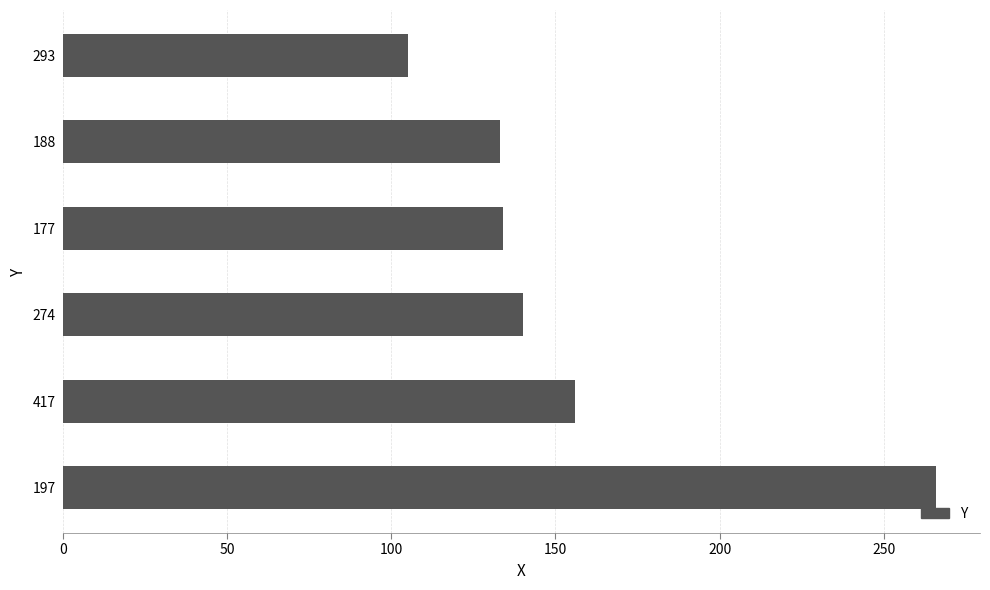

Where is the data nearest to the value 185?

417